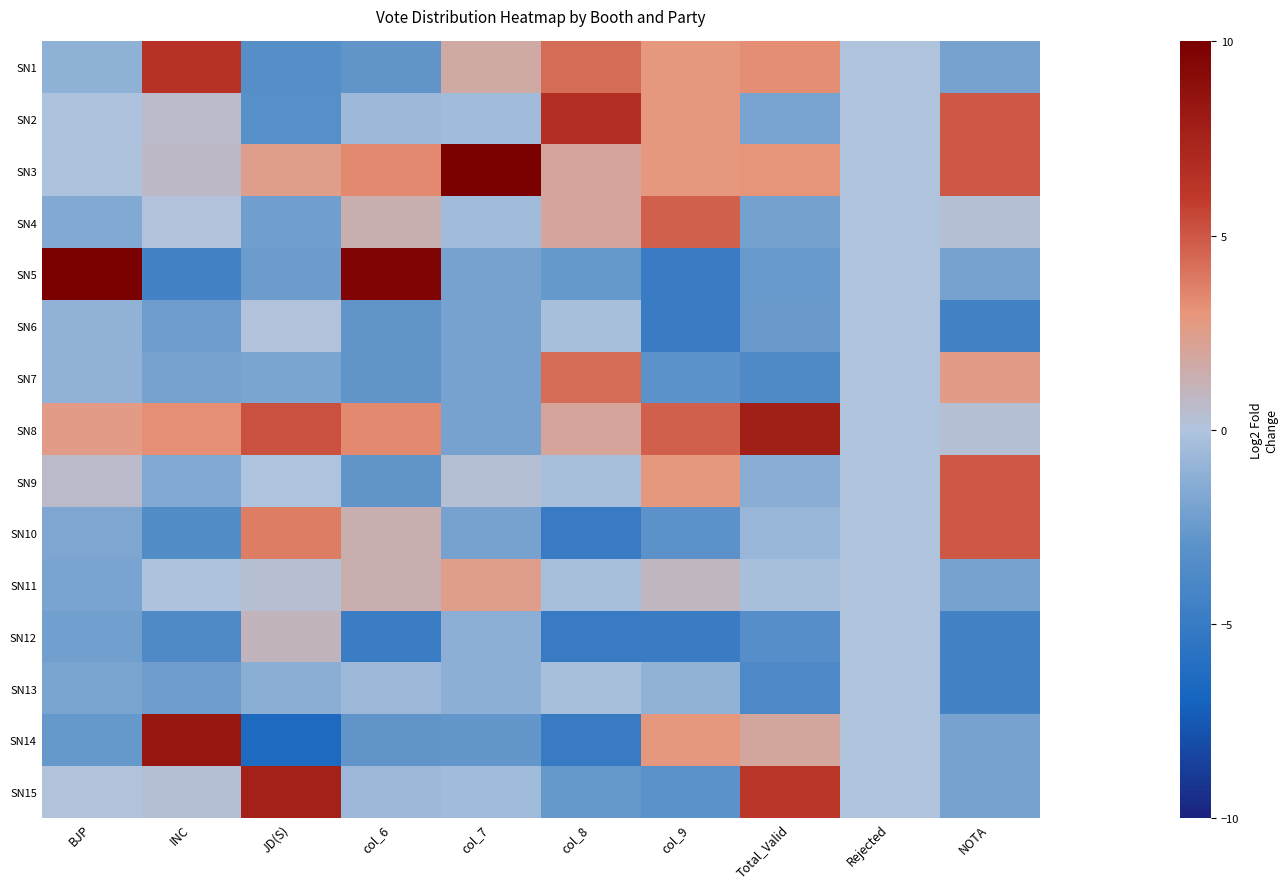

Which has a higher value, JD(S) or BJP?

BJP